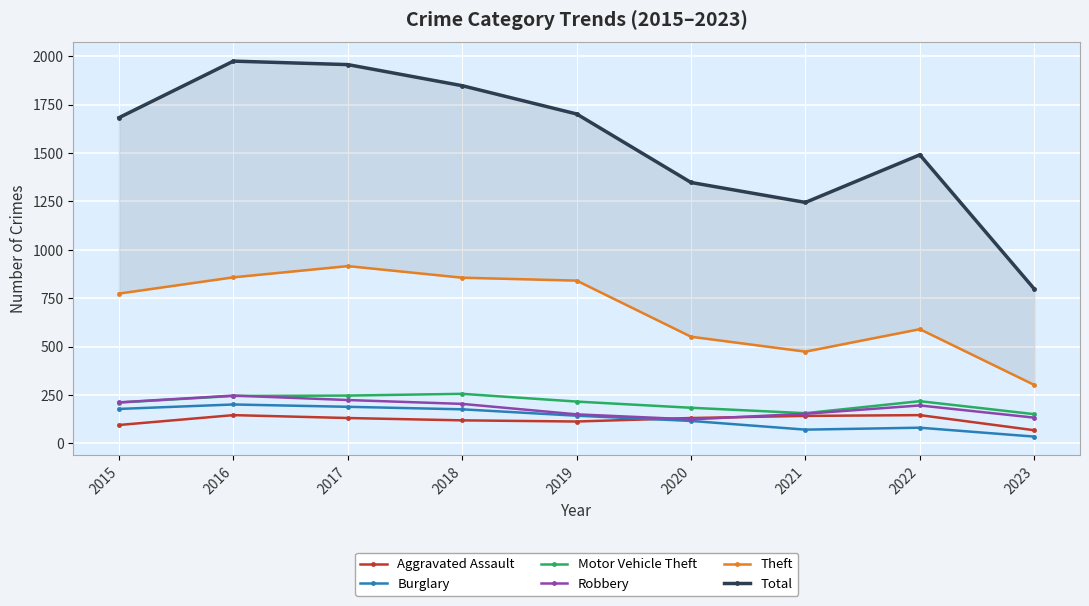

At which category does Burglary reach its first local valley?

2021